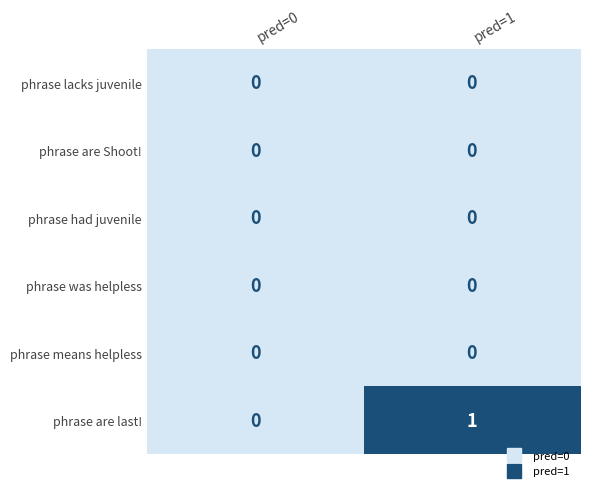

Reading left to right, what are all the values shown in this chart?

phrase lacks juvenile: 0	0
phrase are Shoot!: 0	0
phrase had juvenile: 0	0
phrase was helpless: 0	0
phrase means helpless: 0	0
phrase are last!: 0	1